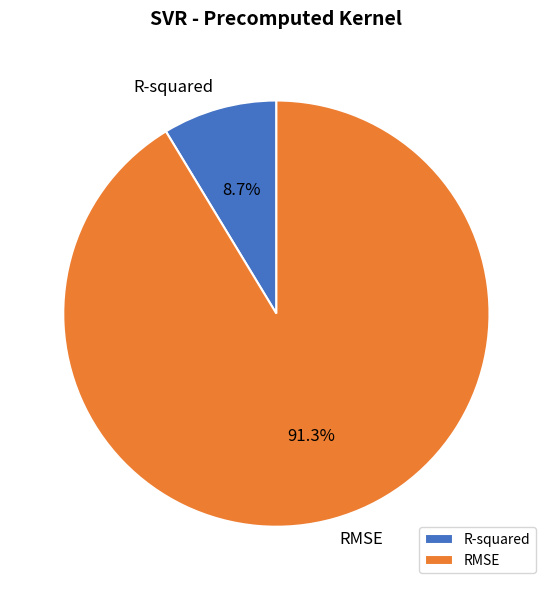

What percentage is the R-squared slice, to the nearest percent?

9%